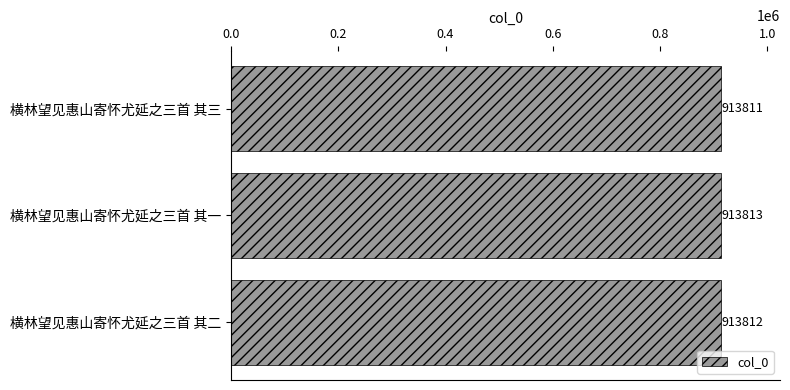

How many values are between 913811 and 913813?

3